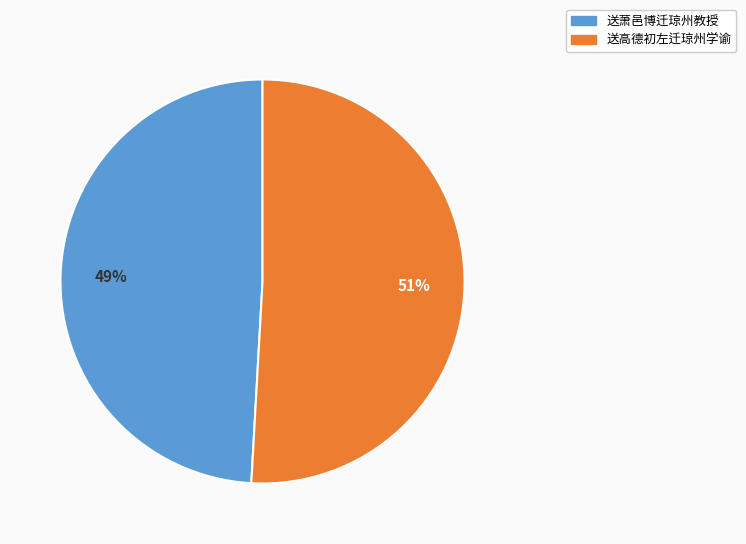

Rank the categories by value from lowest to highest.

送萧邑博迁琼州教授, 送高德初左迁琼州学谕